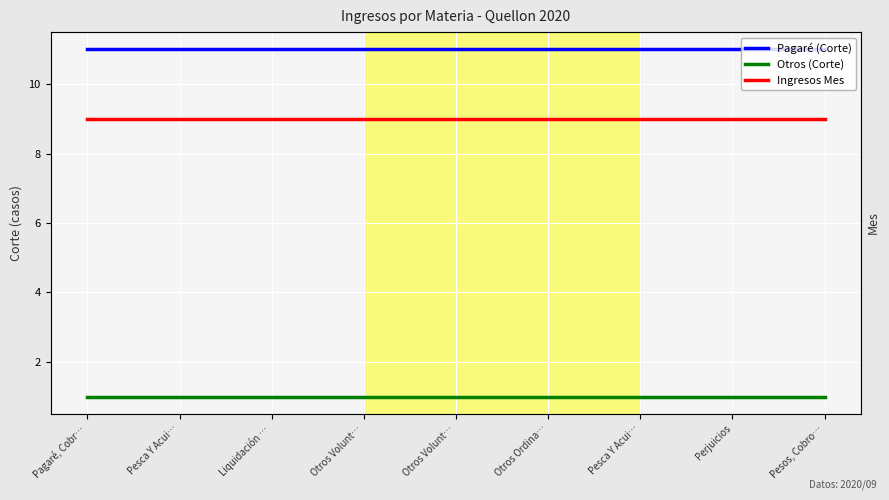

Which series has the largest range (max minus min)?

Pagaré (Corte)